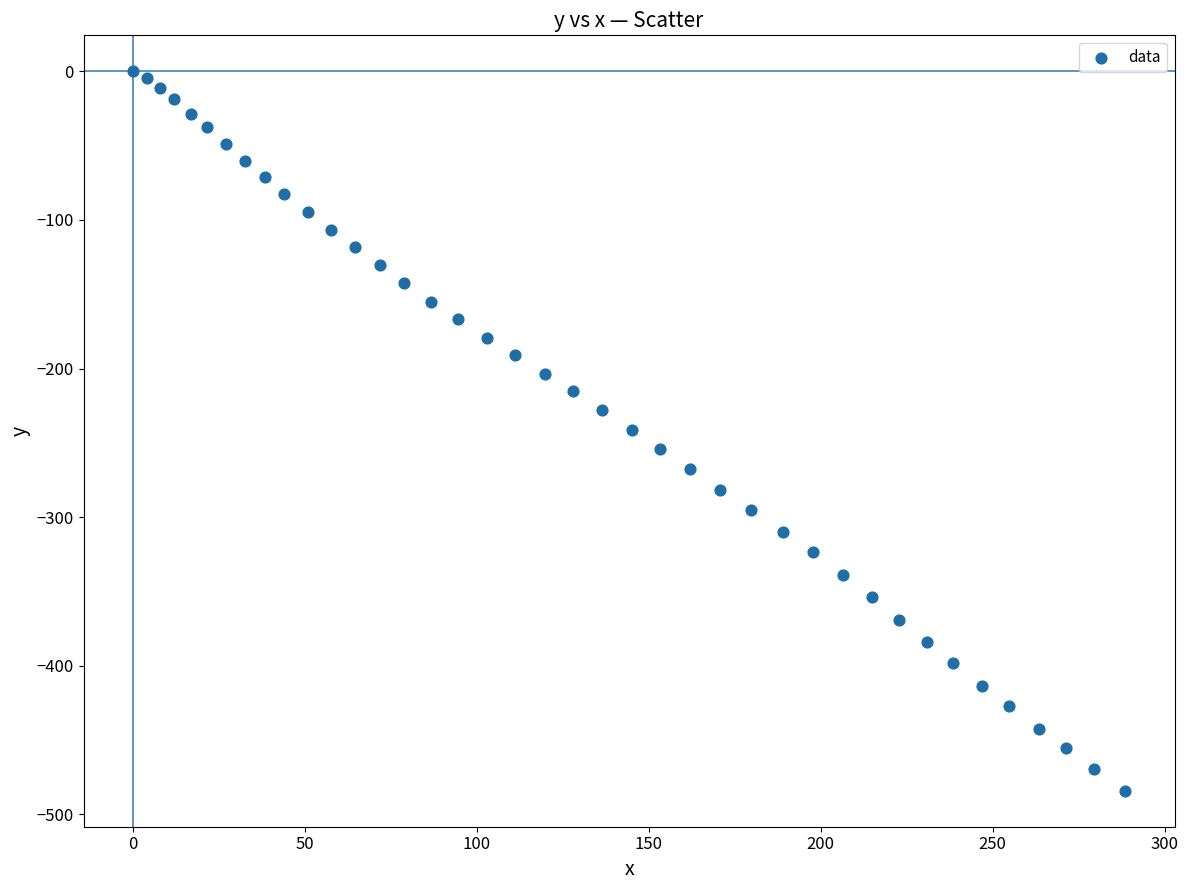

What is the range of Y values (max minus min)?

484.1